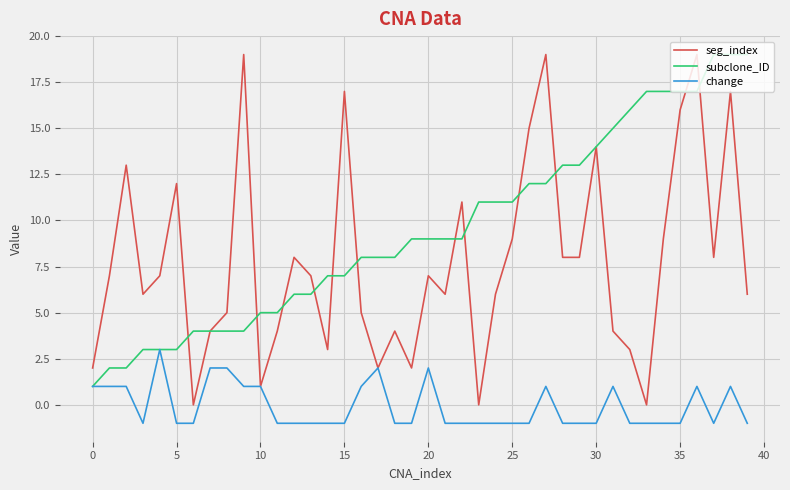

Which series has the largest total across all categories?

subclone_ID